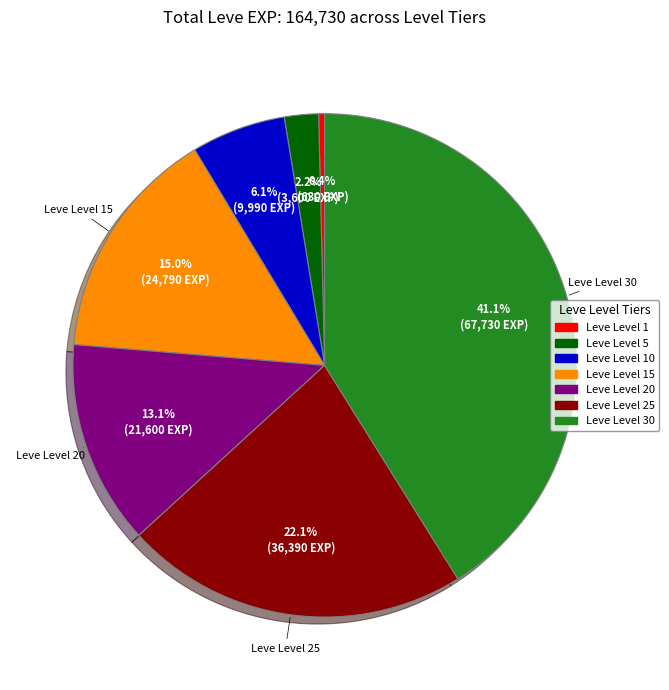

Does any single category account for the majority?

No